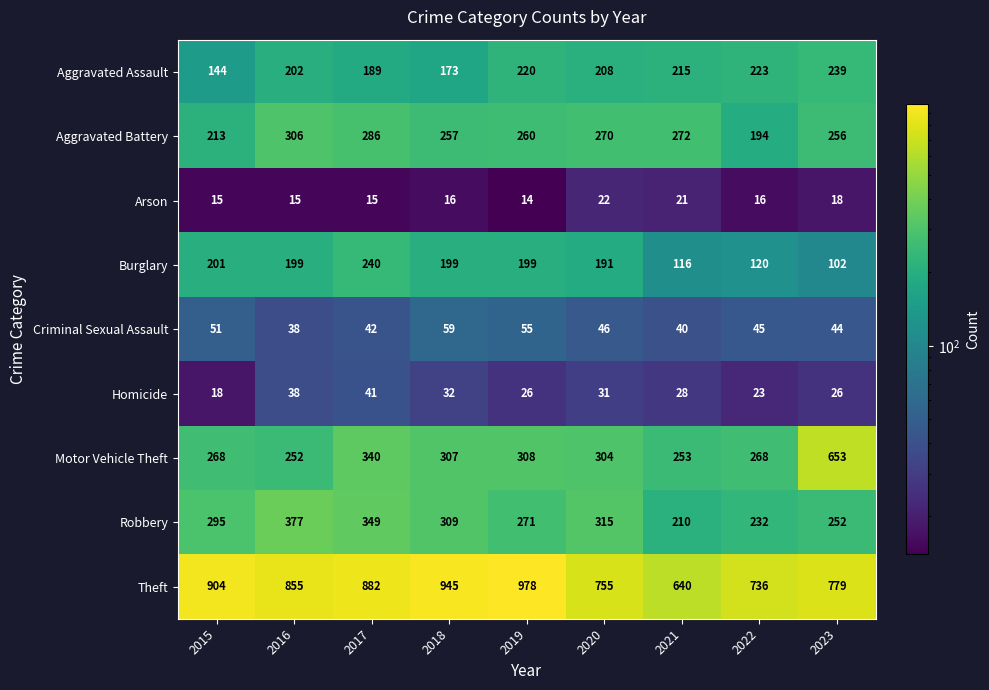

At how many categories does at least one series exceed 729?

8